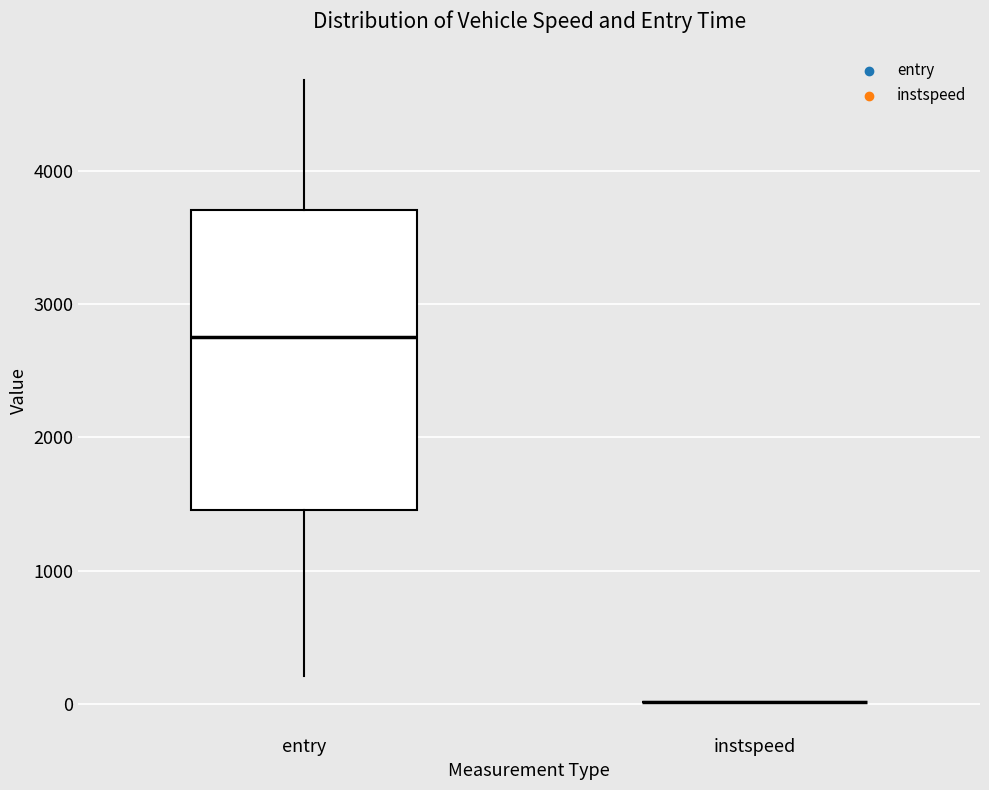

Comparing the boxes themselves (not the whiskers), which one is the tallest?

entry